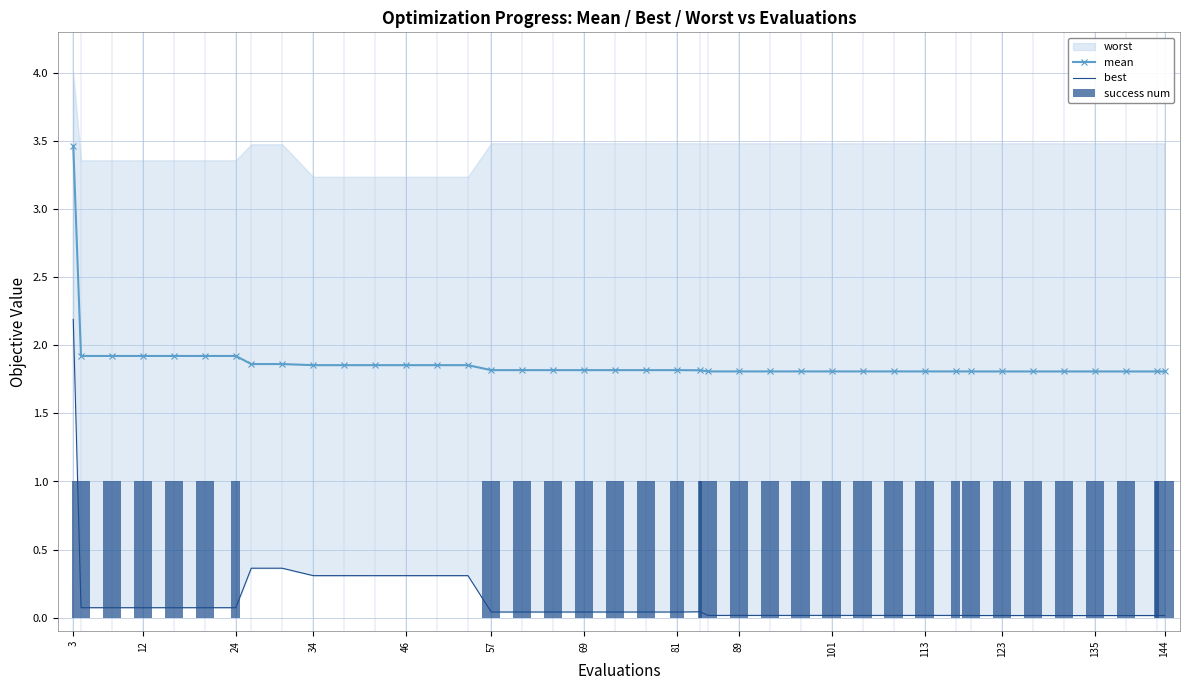

The mean series shows 3.2 at 24. True or false?

False